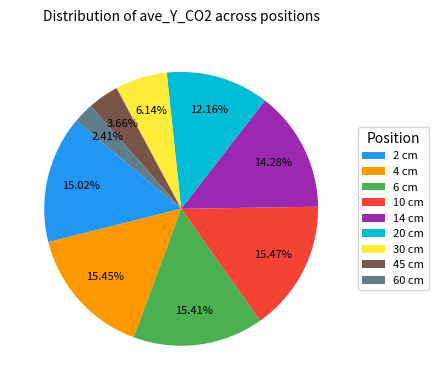

To the nearest percent, what is the combined percentage of 10 cm and 30 cm?

22%